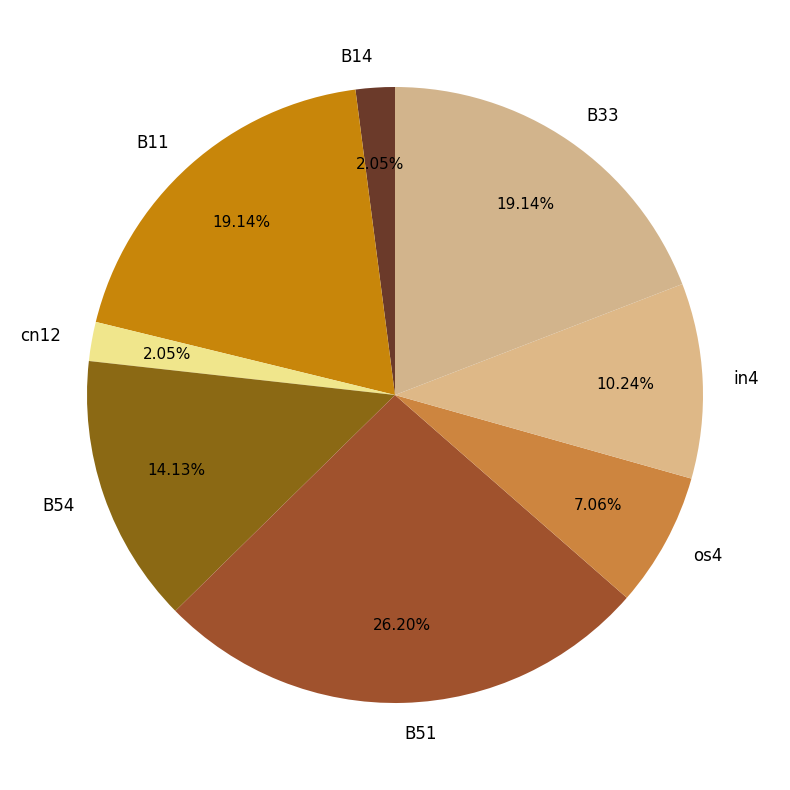

How many slices are in this pie chart?

8